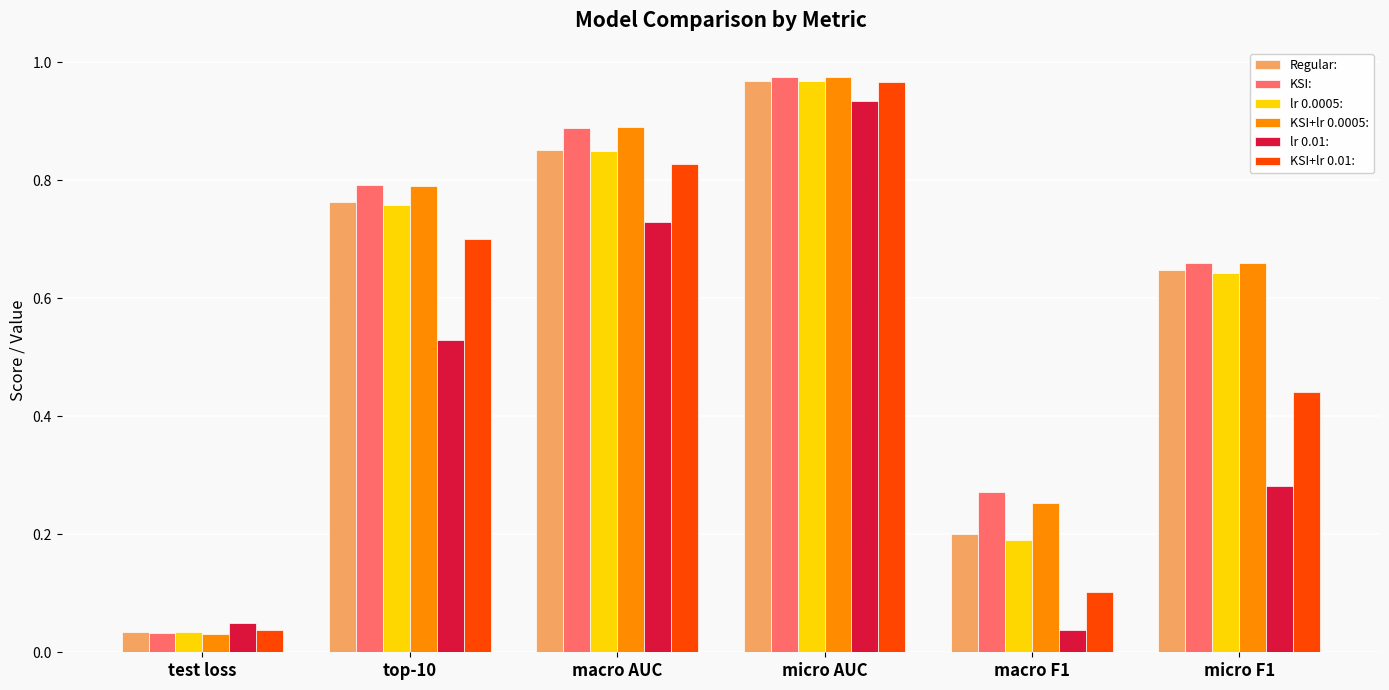

Which series has the widest spread of values?

KSI+lr 0.0005: